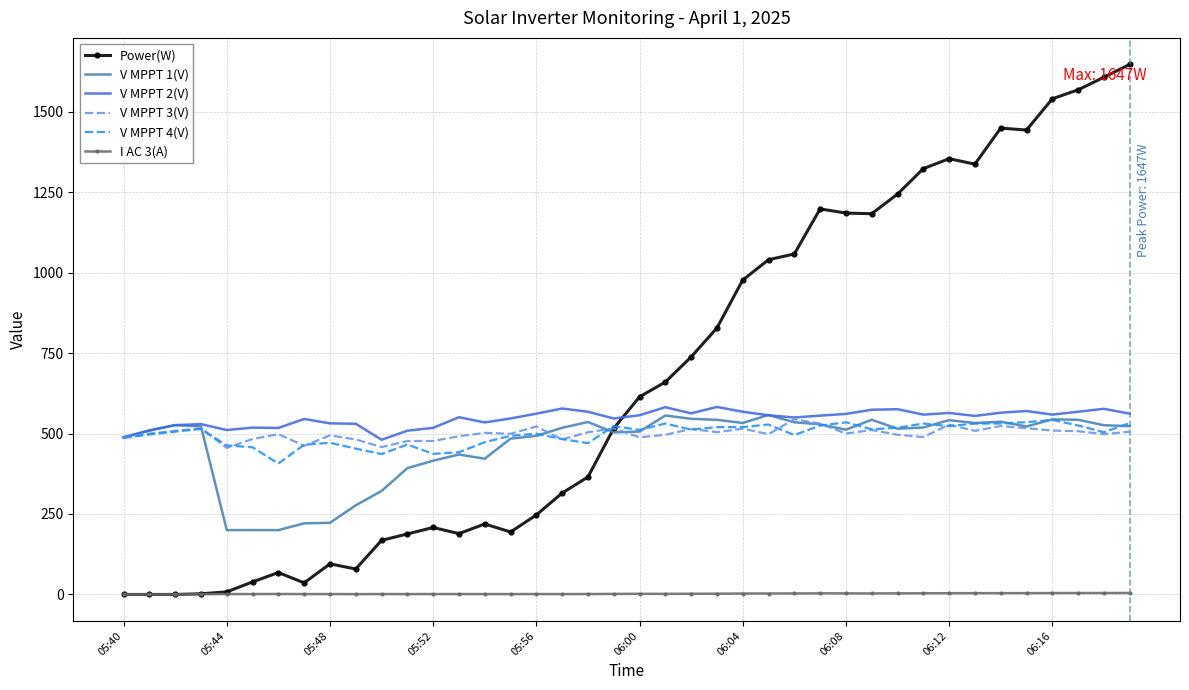

What is the maximum value shown in the chart?

1647.0